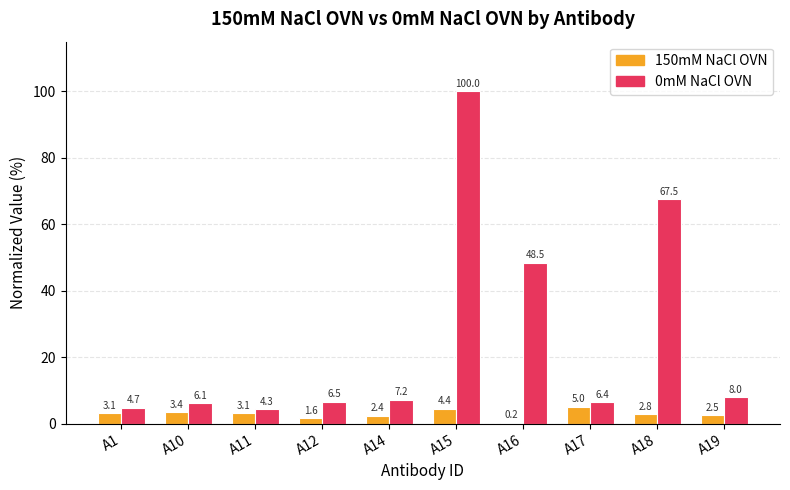

What is the approximate value of 150mM NaCl OVN at A12?

1.6